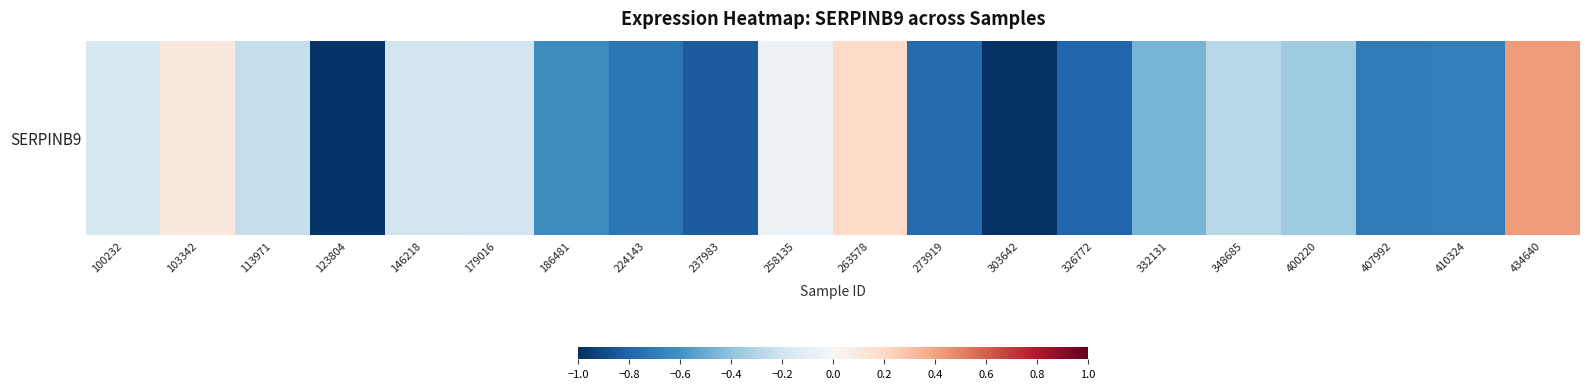

How many values are below 0?

17